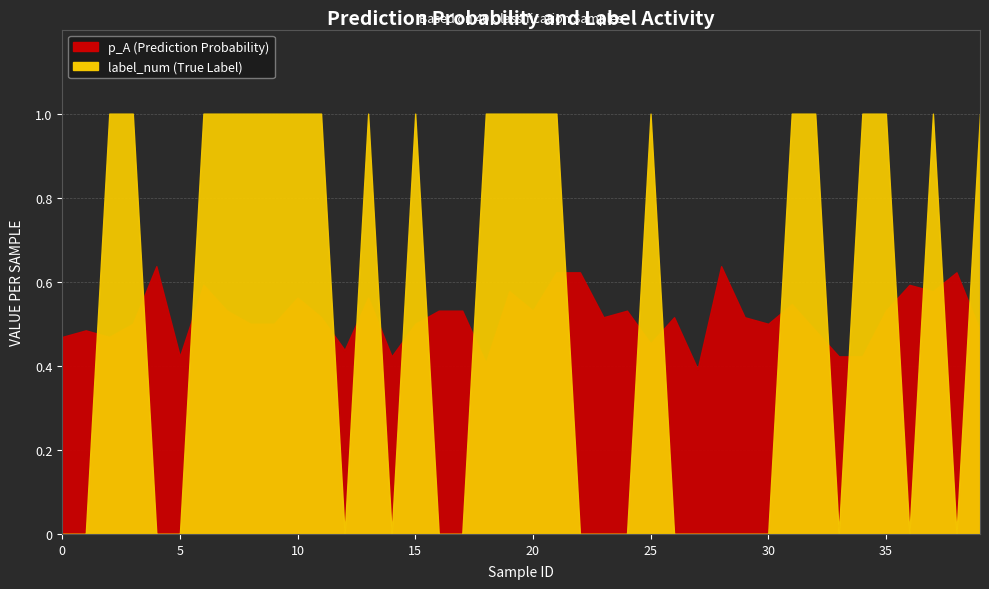

Between which two adjacent categories do p_A and label_num first intersect?

1 and 2